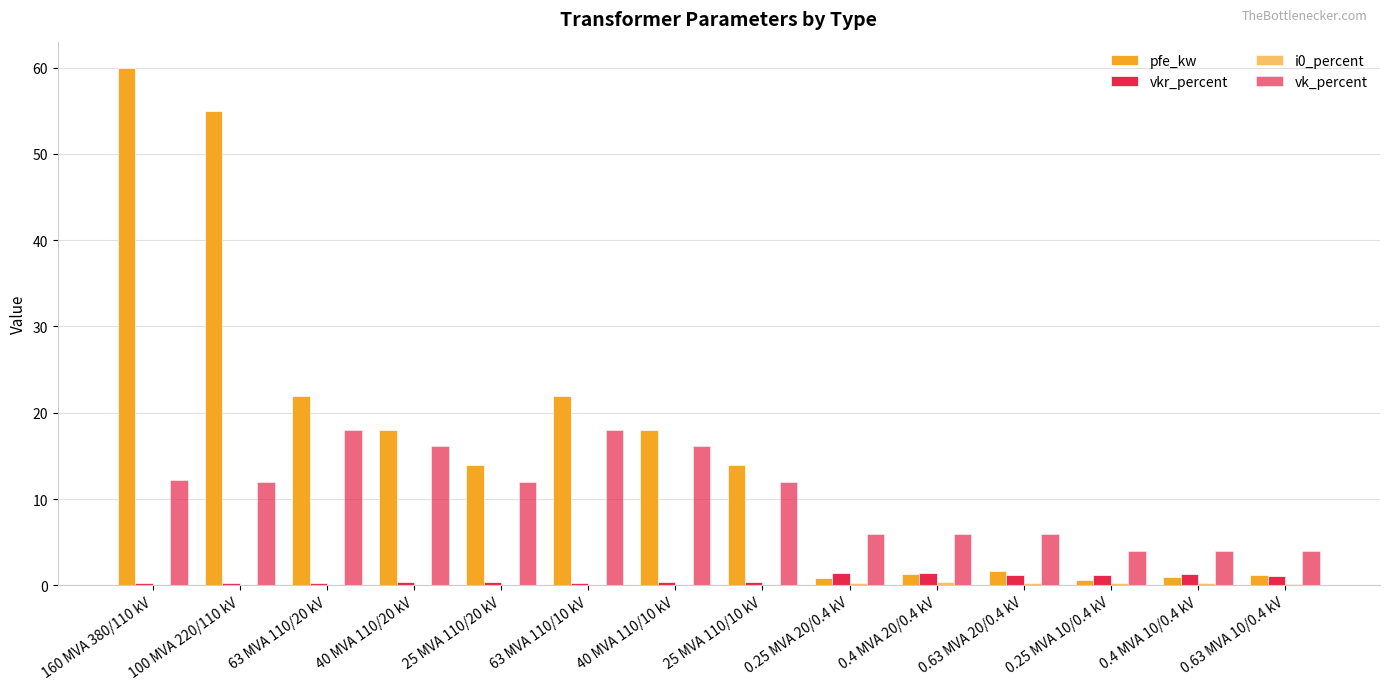

True or false: pfe_kw has a value of 14.0 at 25 MVA 110/10 kV.

True